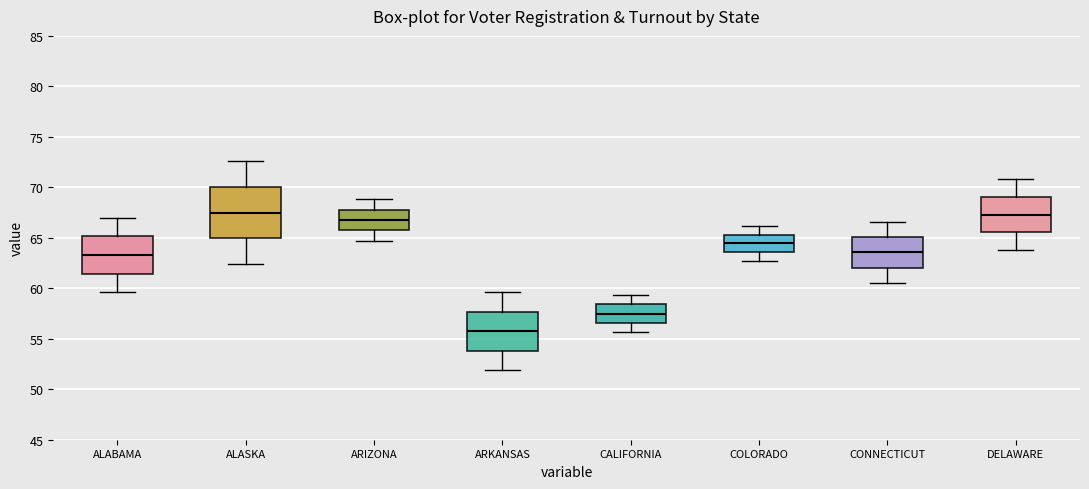

Where is the lower edge of the box for ARKANSAS on the y-axis? The values are not printed on the chart, so give them approximately, as read against the axis.

54.0